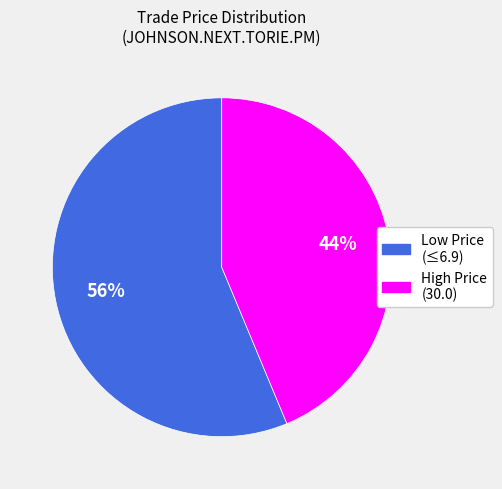

To the nearest percent, what is the average slice percentage?

50%